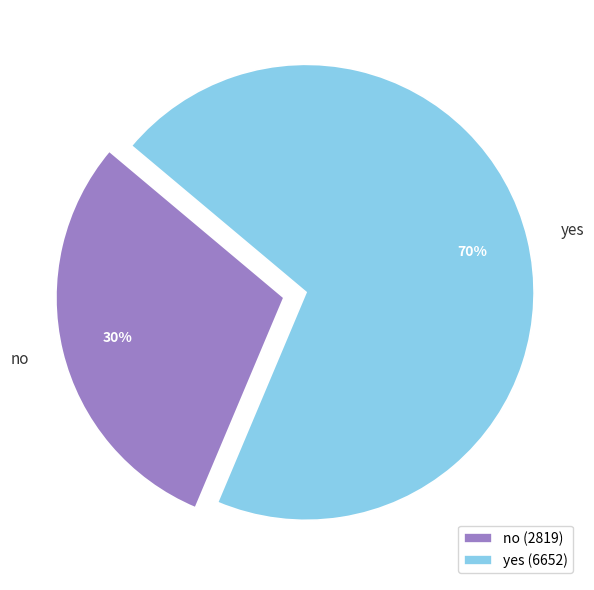

Rank the categories by value from lowest to highest.

no, yes